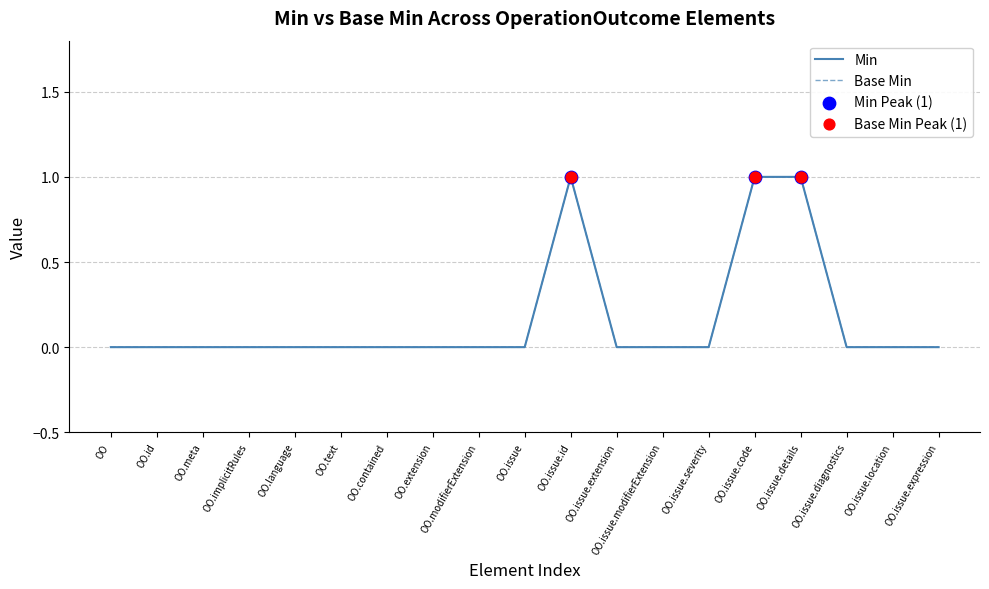

Does the chart have visible grid lines?

Yes